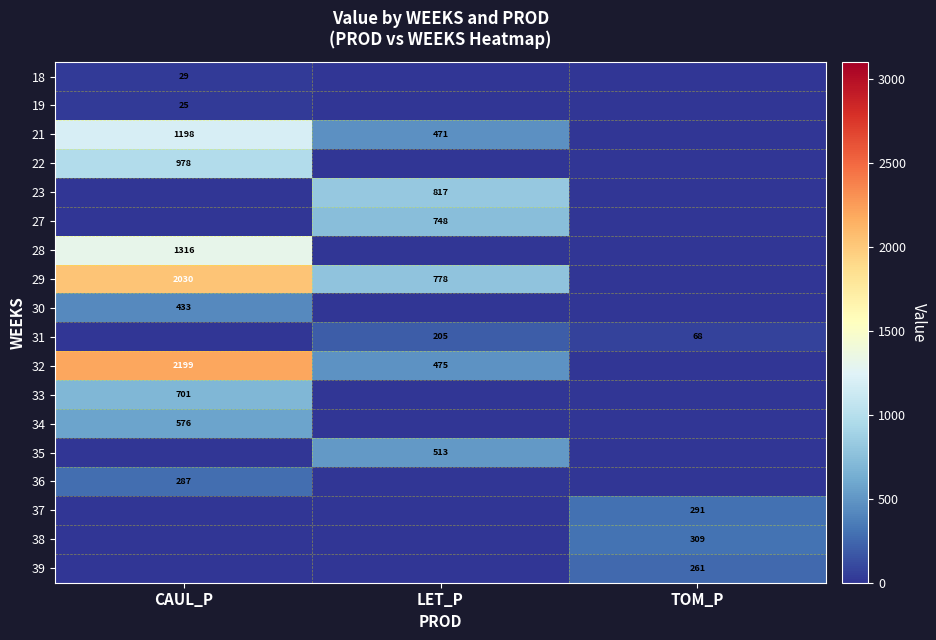

Is it true that 39 equals 261 at TOM_P?

True